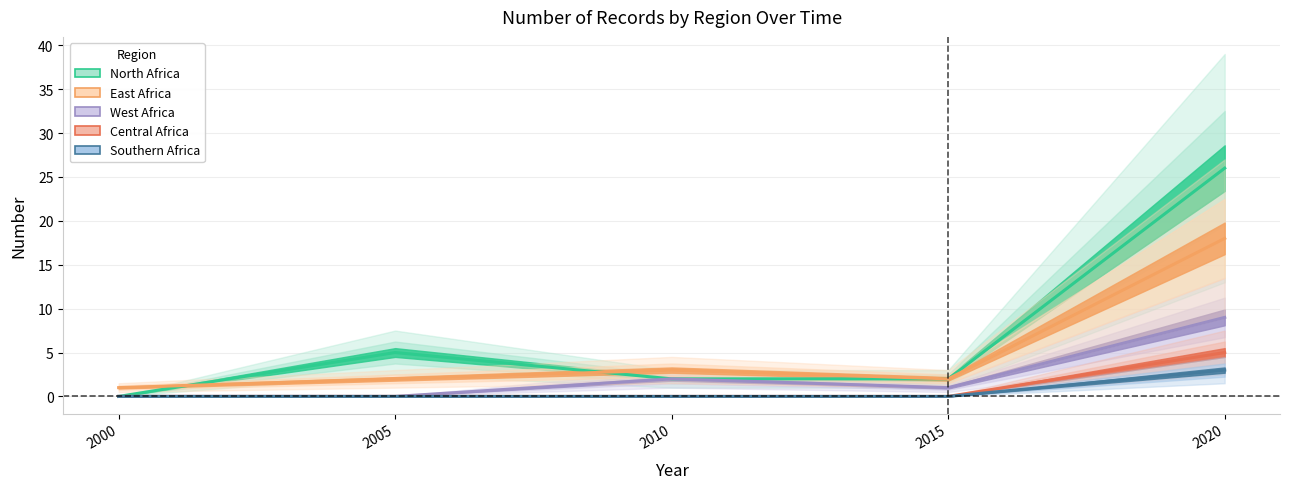

What is the difference between the highest and lowest values at 2005?

5